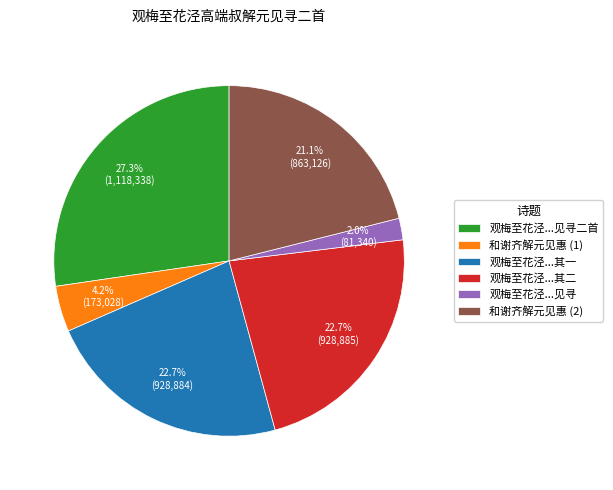

Combined, what portion of the pie is 和谢齐解元见惠 (1) and 观梅至花泾...其二?

26.9%